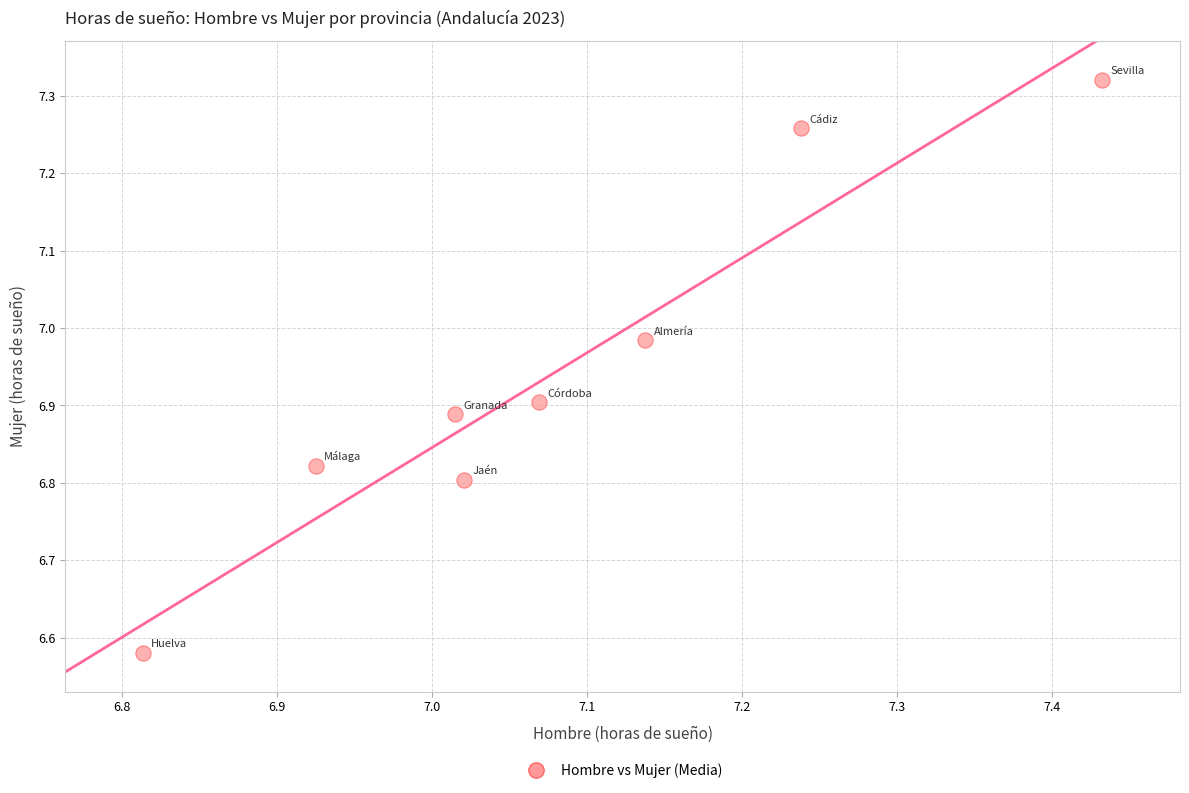

What is the average X value?

7.1